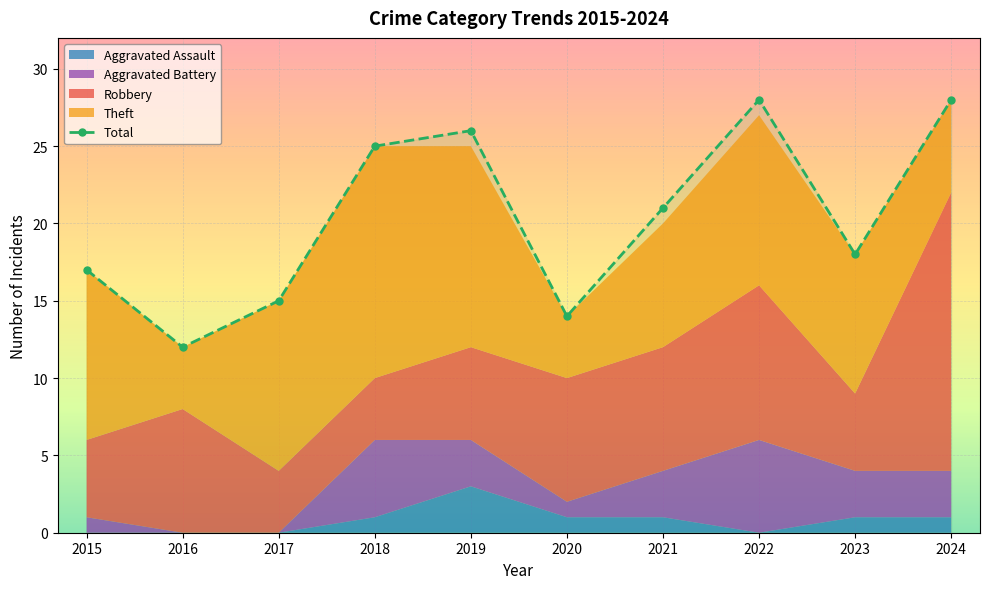

Where is the first local maximum for Total?

2019